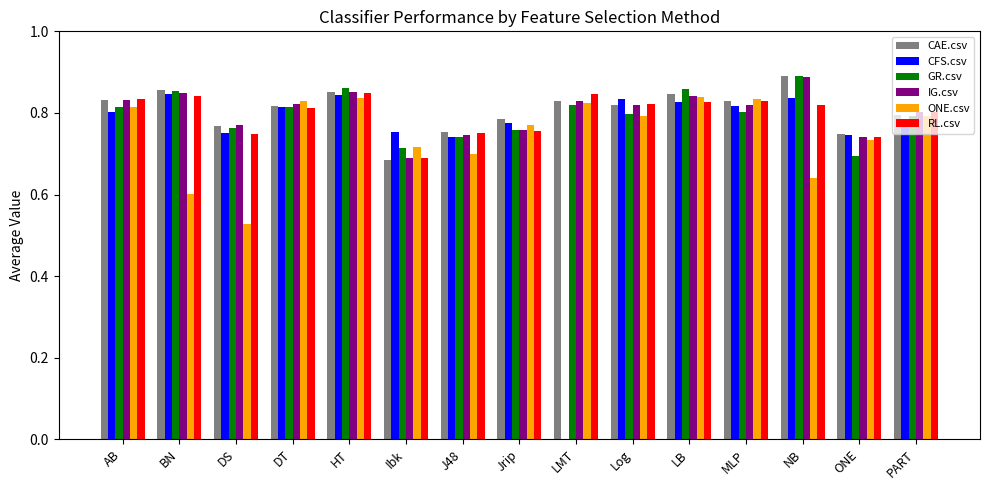

The value of RL.csv at AB is 0.8. True or false?

True